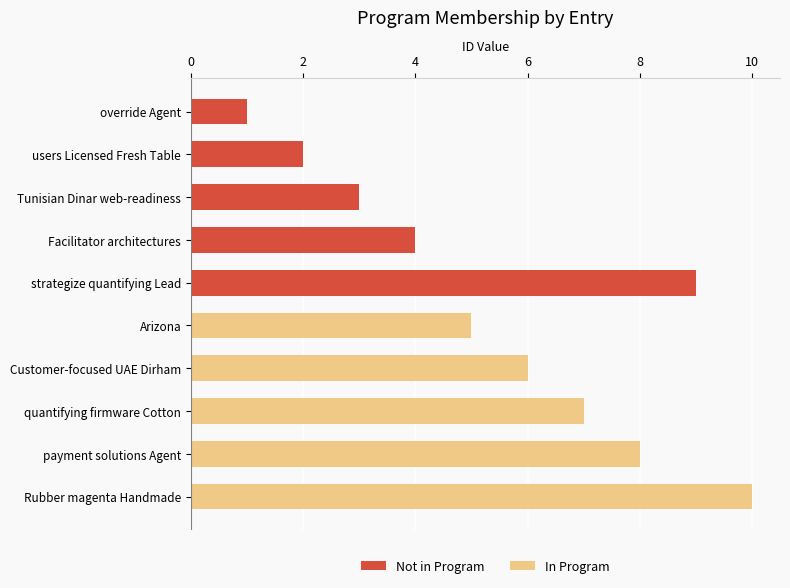

What is the approximate value of Not in Program at Tunisian Dinar web-readiness?

3